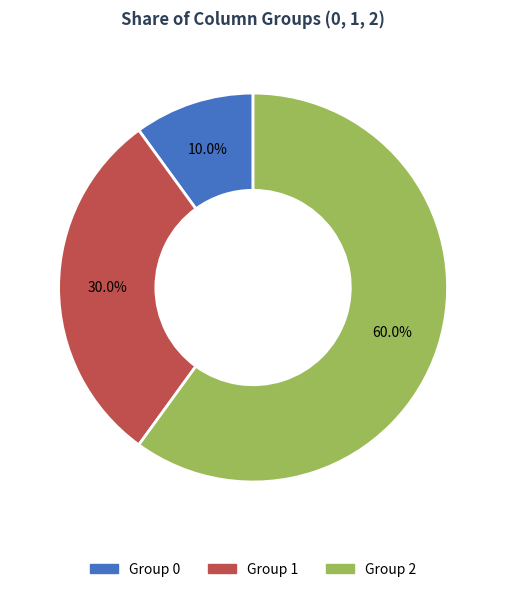

What portion of the pie excludes Group 2?

40.0%